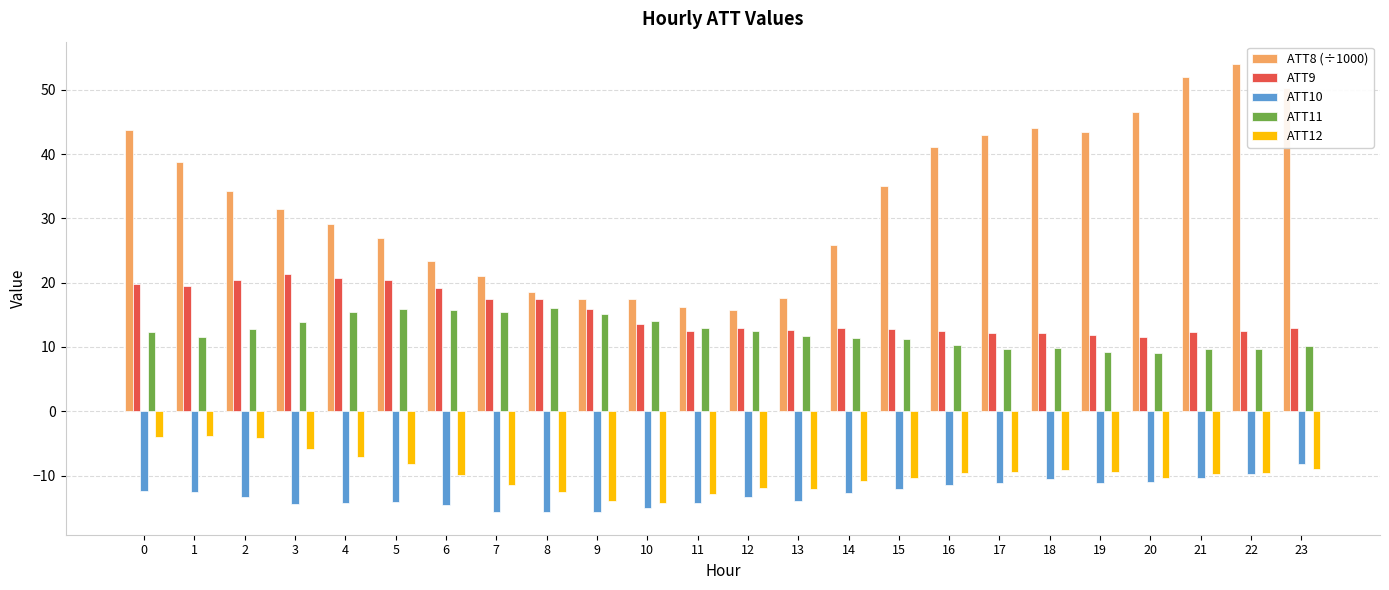

What value does the ATT10 series have at 0?

-12.4